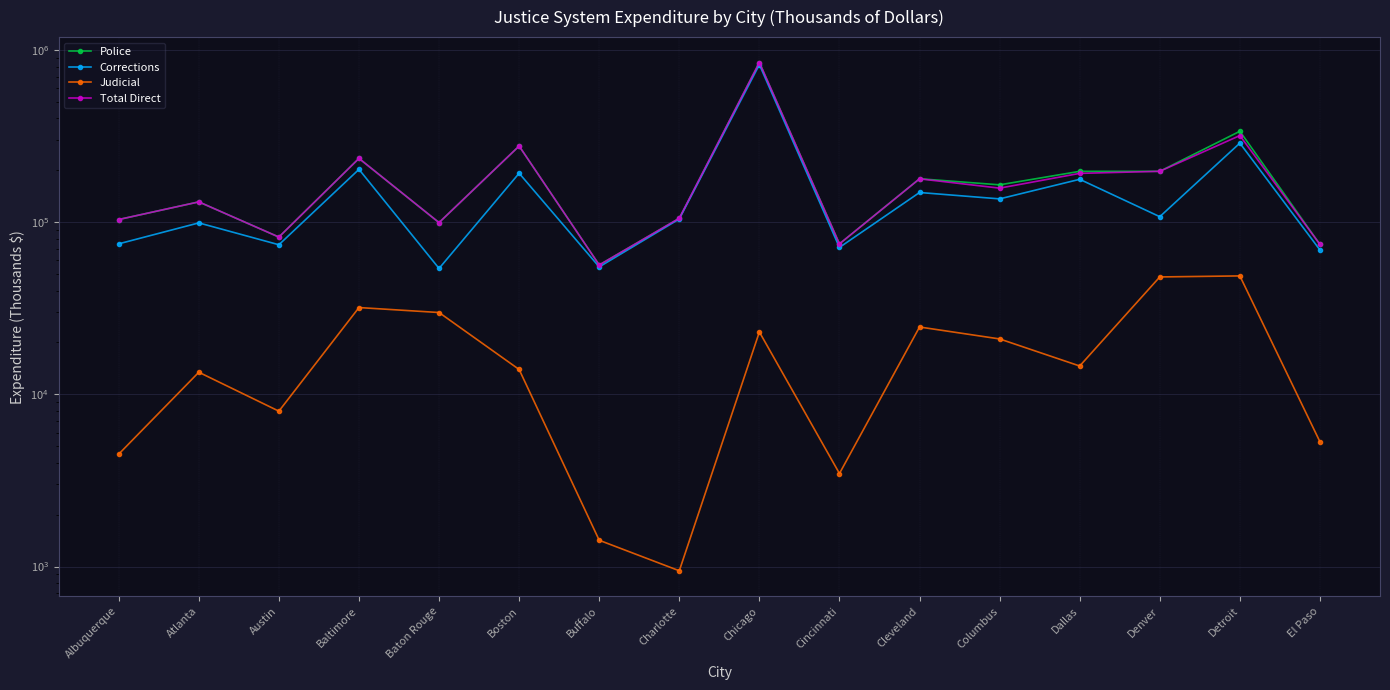

How many series are shown in this chart?

4